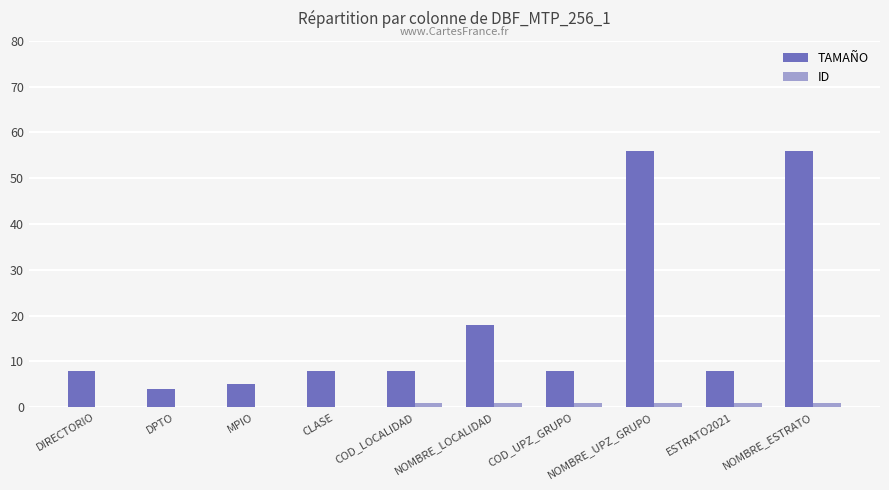

Are the bars grouped side by side (vs. stacked)?

Yes